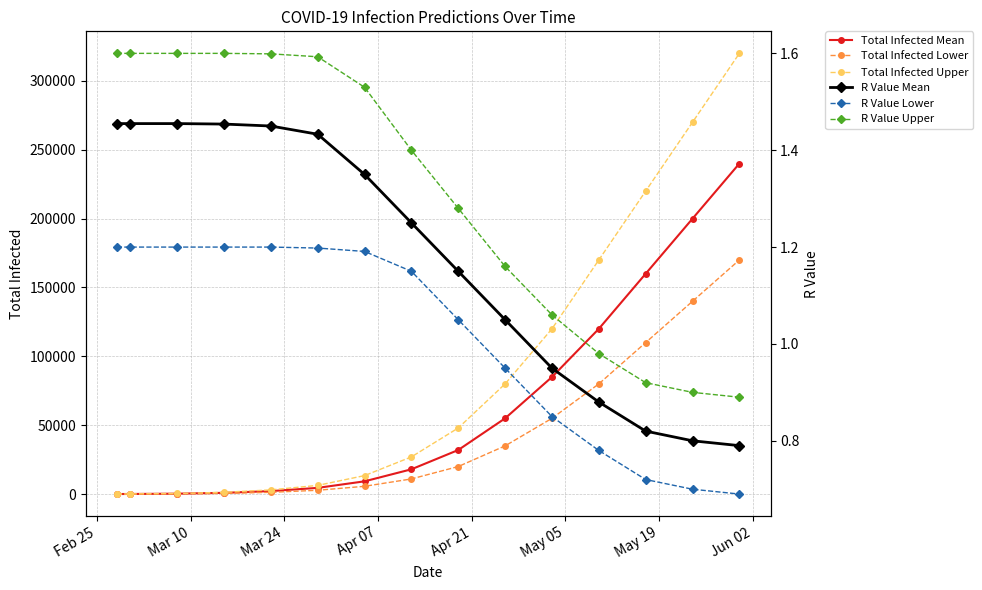

At which label does R Value Upper first exceed 1?

Feb 25